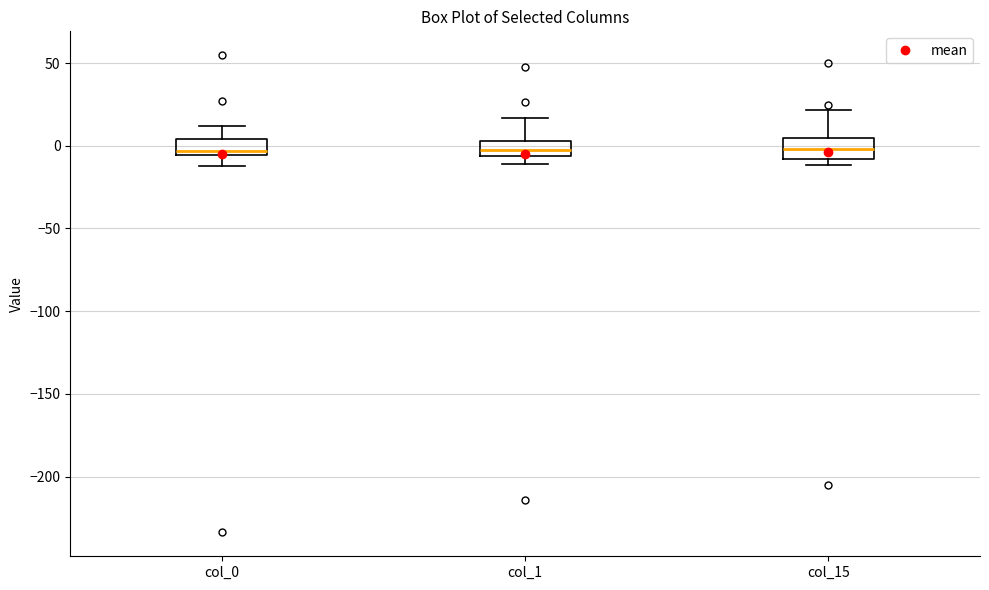

Reading left to right, read every box against the y-axis: the position of its median line, the range the box covers, and the ends of its whiskers. The values are not printed on the chart, so give them approximately, as read against the axis.

col_0: median -5 (just above the box's lower edge), box -5 to 5, whiskers -10 to 10
col_1: median -5 (inside the box), box -5 to 5, whiskers -10 to 15
col_15: median 0, box -10 to 5, whiskers -10 (just below the box's lower edge) to 20